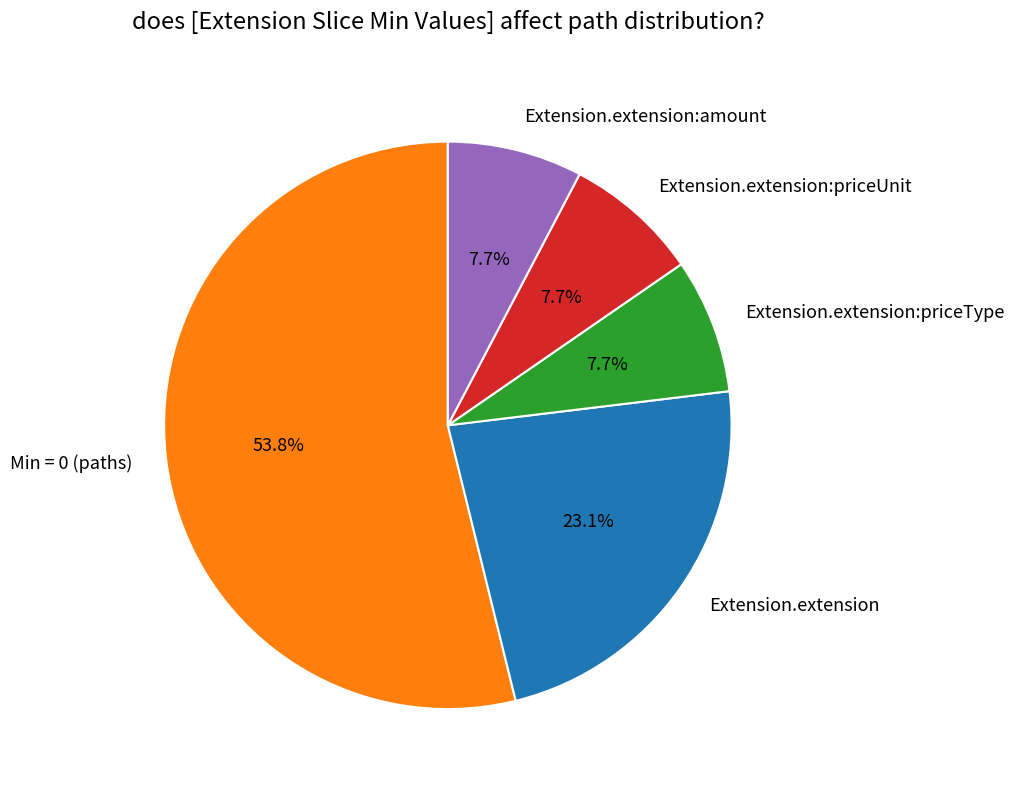

What is the largest slice in the pie chart?

Min = 0 (paths)